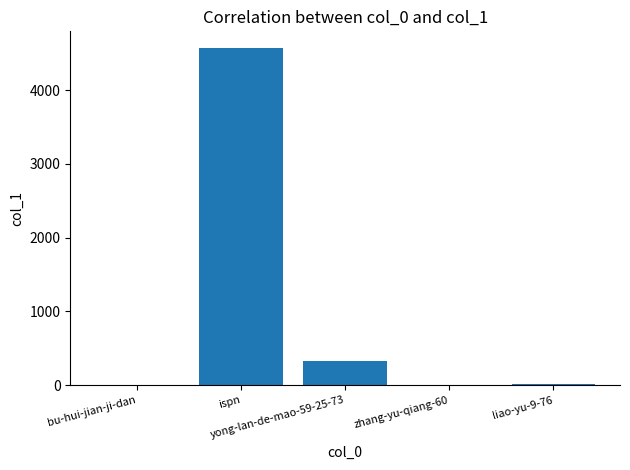

True or false: the data shows 7 at zhang-yu-qiang-60.

True